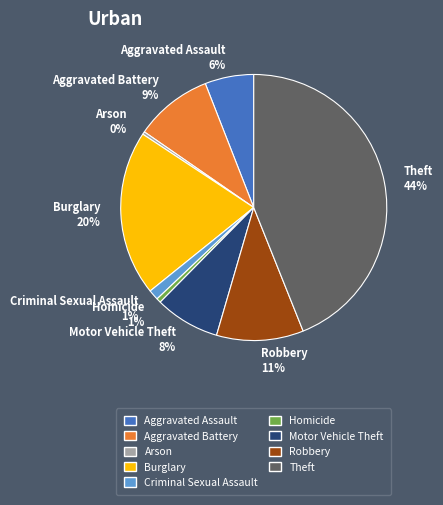

Is there a majority slice in this chart?

No